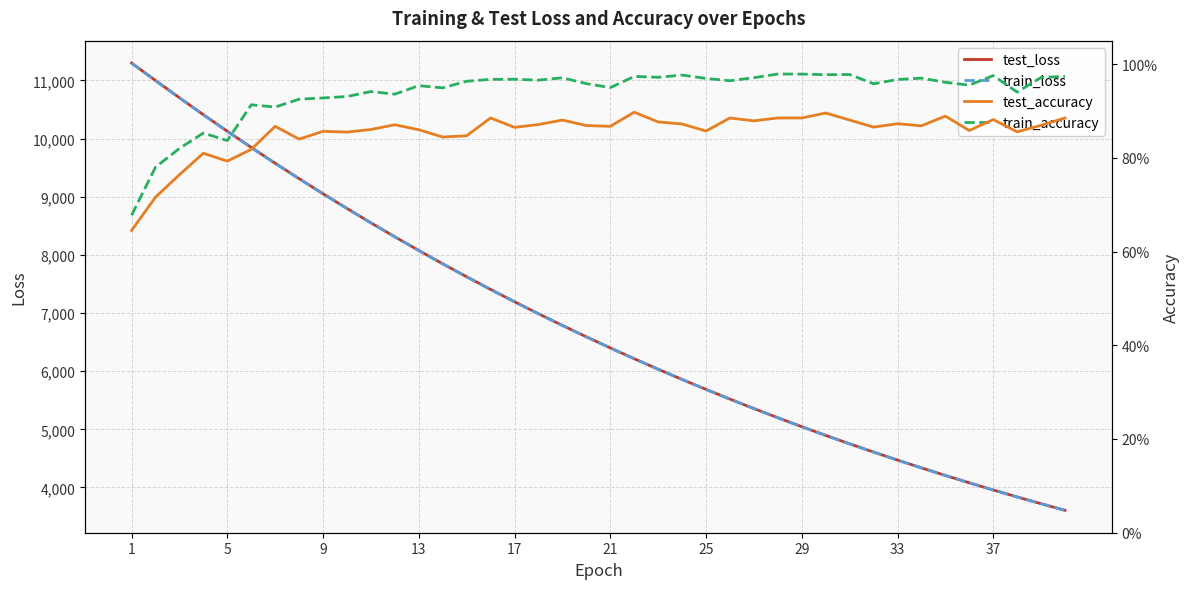

What is the maximum value for train_loss?

11298.1